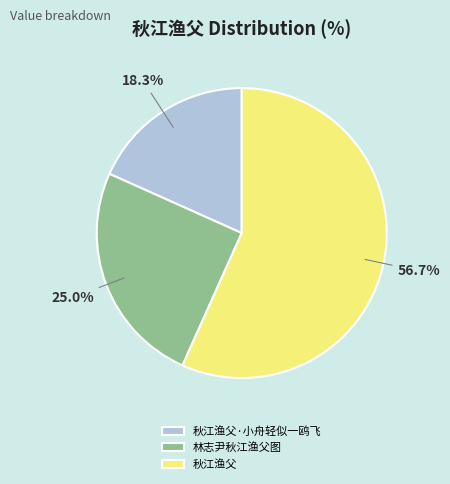

To the nearest percent, what is the combined percentage of 秋江渔父 and 秋江渔父·小舟轻似一鸥飞?

75%